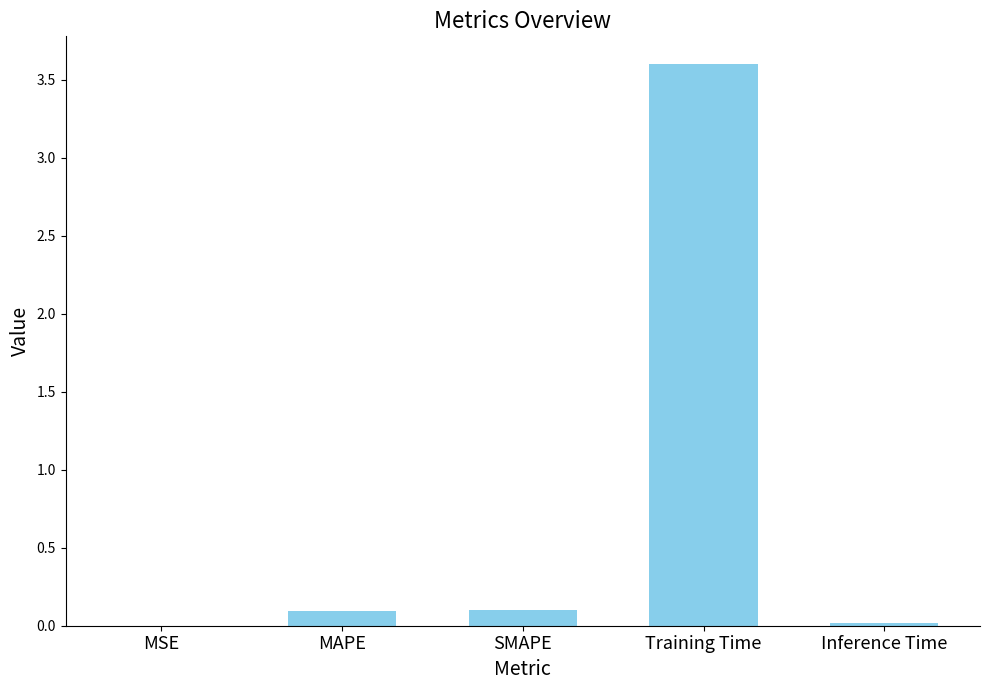

What is the greatest value displayed?

3.6